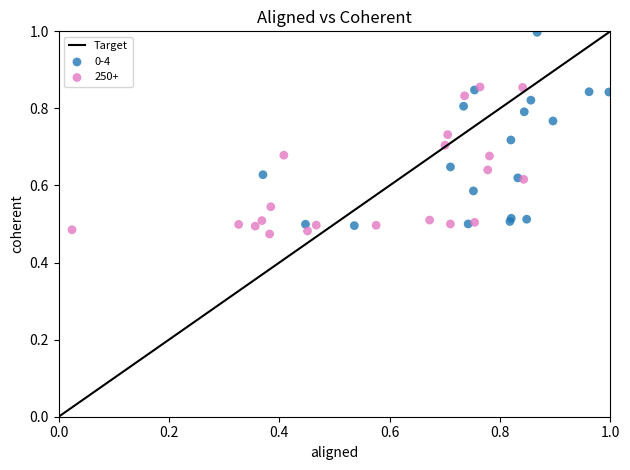

Which series contains the highest Y value?

0-4